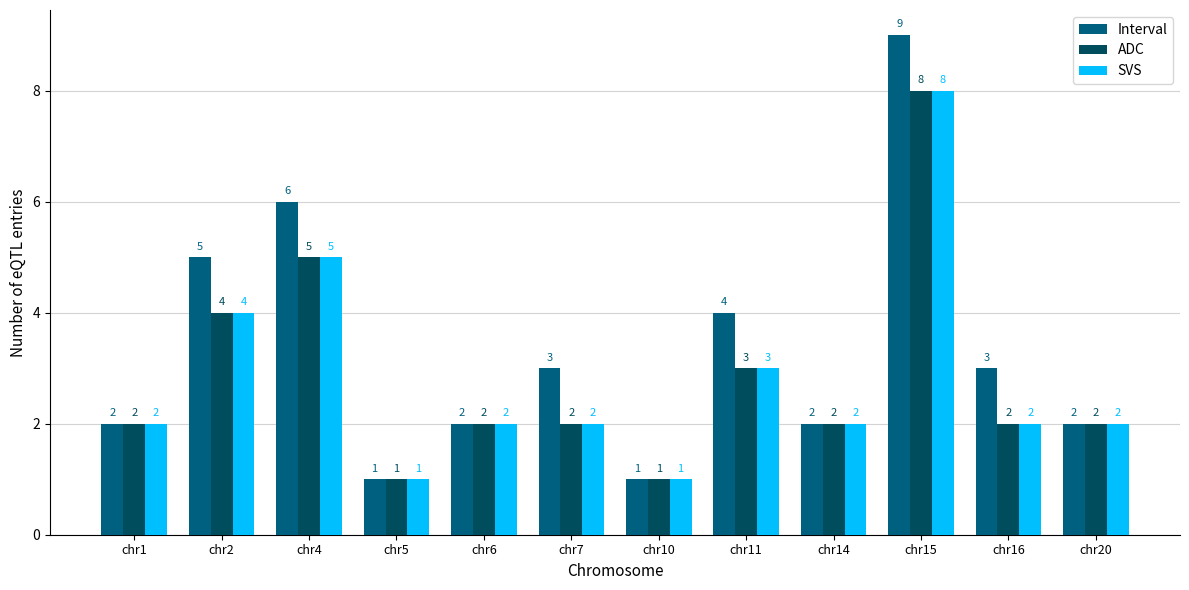

Count the number of data series in this chart.

3